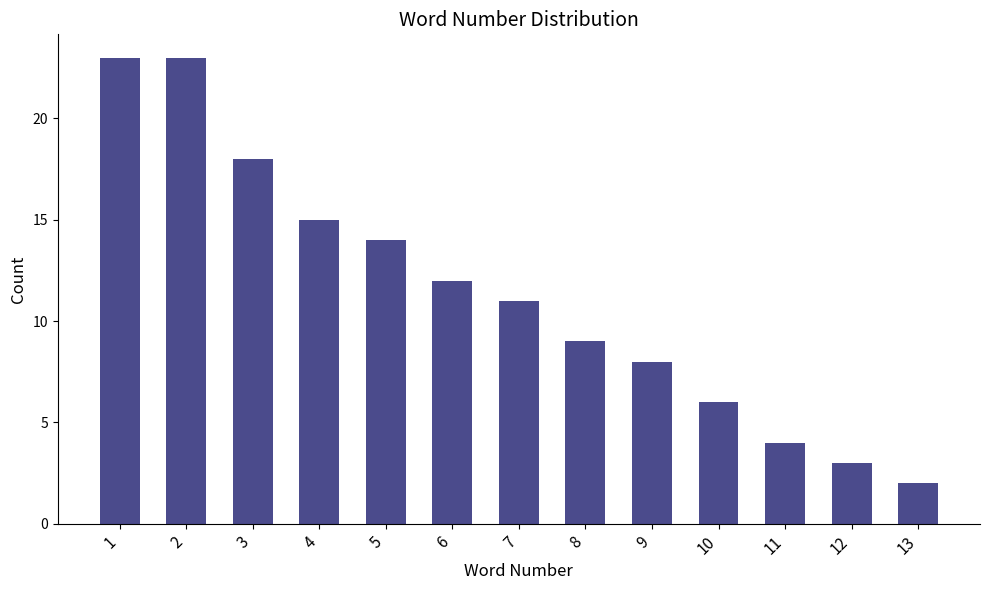

The value at 6 is 19. True or false?

False